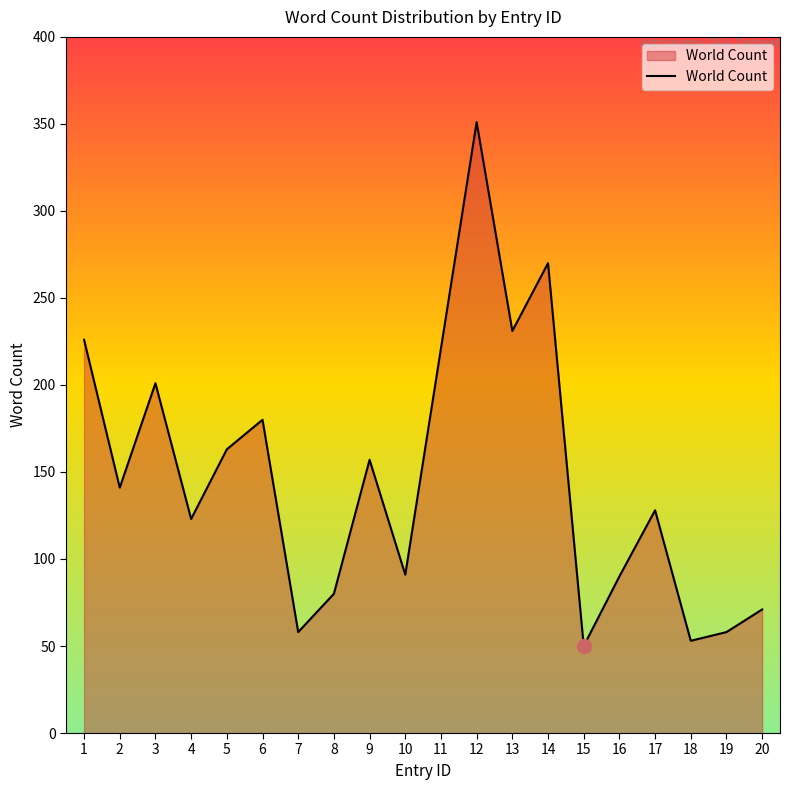

Is it true that the value at 5 is 163?

True